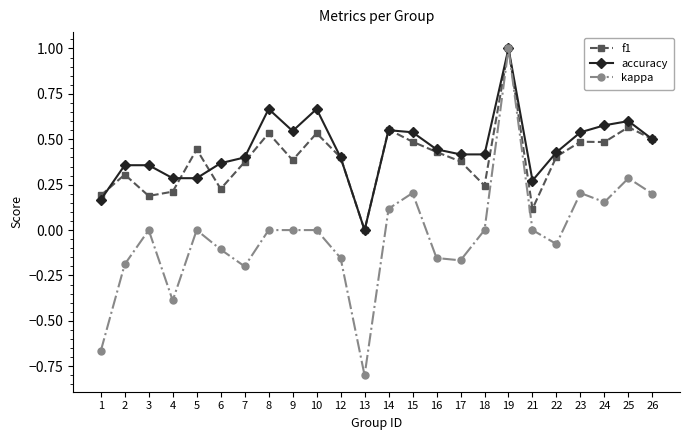

True or false: f1 has more than 1 points higher than both neighbors.

True